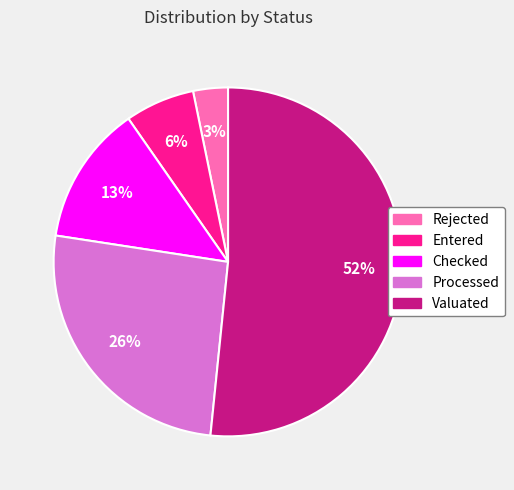

Between Rejected and Checked, which is larger?

Checked